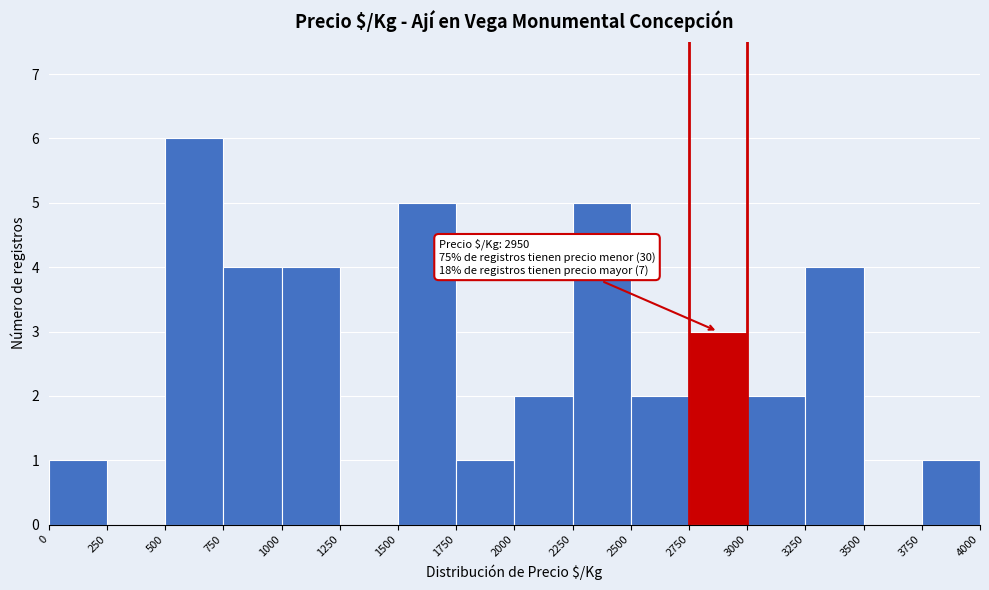

Over which range of the x-axis is the bar tallest?

500 to 750